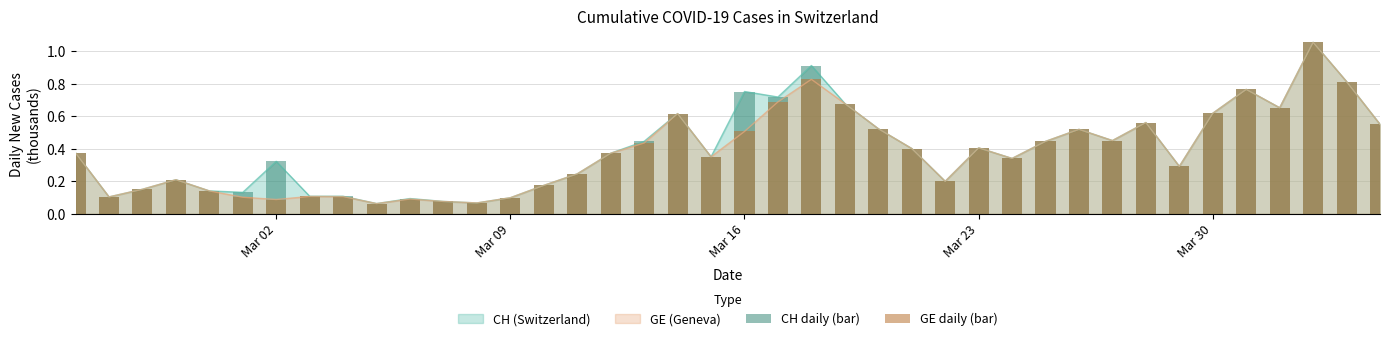

Is the value of GE daily (bar) at 10 greater than the value of CH daily (bar) at 15?

No